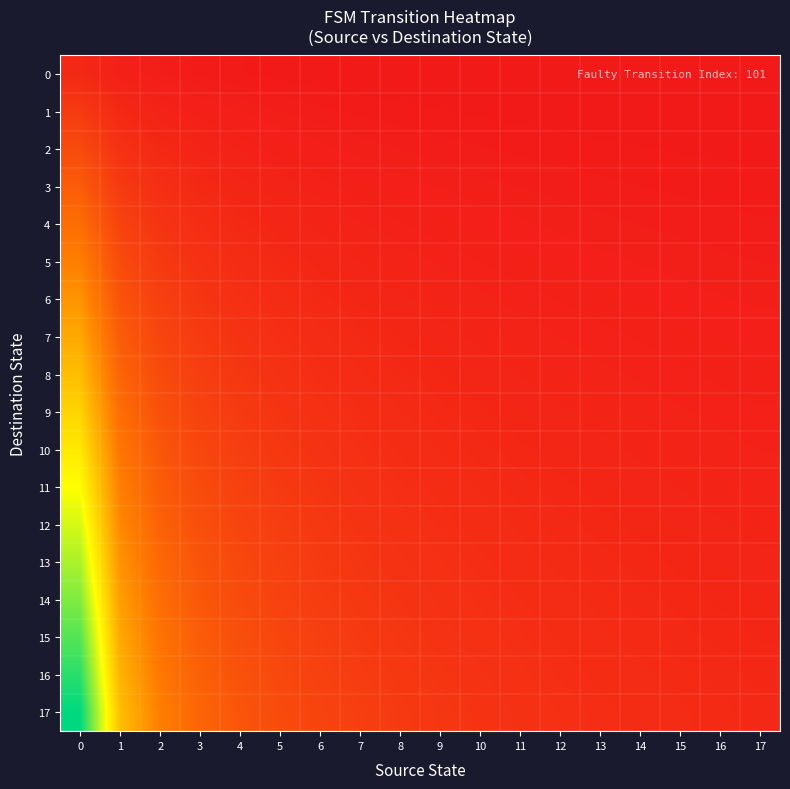

Between 12 and 17, which series saw the biggest shift?

17